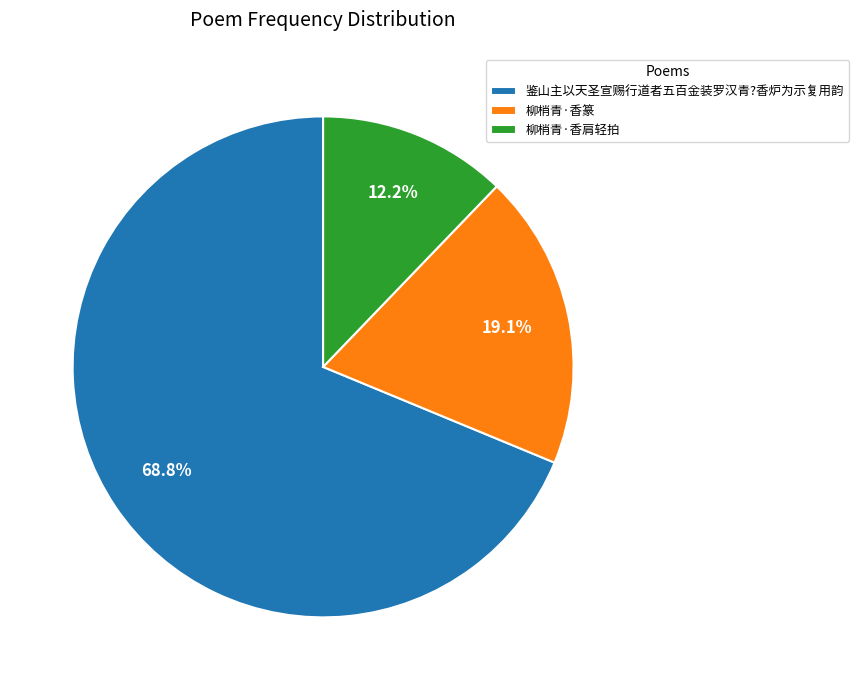

How many slices are in this pie chart?

3